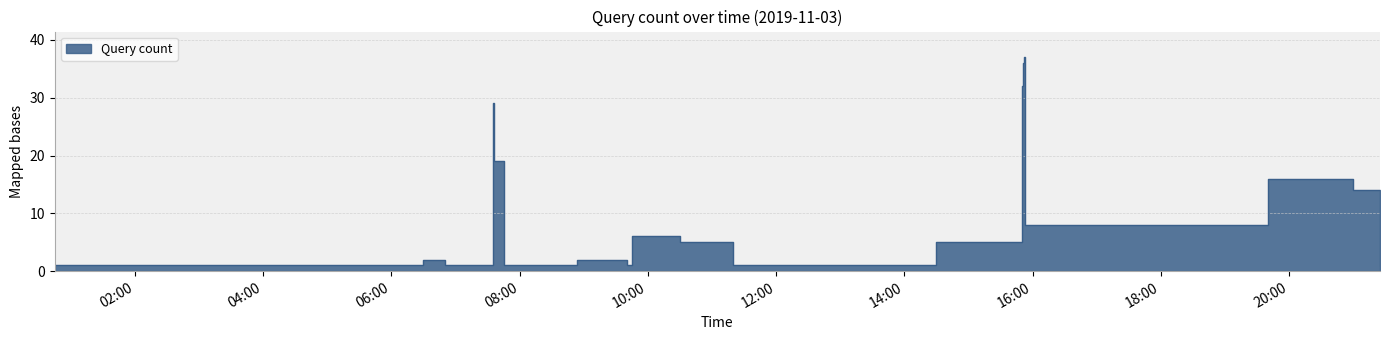

Rank the categories by value from highest to lowest.

2019-11-03 15:52:00, 2019-11-03 15:51:00, 2019-11-03 15:50:00, 2019-11-03 07:35:00, 2019-11-03 07:36:00, 2019-11-03 19:40:00, 2019-11-03 21:00:00, 2019-11-03 15:53:00, 2019-11-03 09:45:00, 2019-11-03 10:30:00, 2019-11-03 14:30:00, 2019-11-03 06:30:00, 2019-11-03 08:54:00, 2019-11-03 00:45:00, 2019-11-03 03:45:00, 2019-11-03 04:30:00, 2019-11-03 04:45:00, 2019-11-03 06:50:00, 2019-11-03 07:45:00, 2019-11-03 07:48:00, 2019-11-03 08:50:00, 2019-11-03 09:40:00, 2019-11-03 09:42:00, 2019-11-03 11:20:00, 2019-11-03 12:45:00, 2019-11-03 12:47:00, 2019-11-03 13:45:00, 2019-11-03 21:25:00